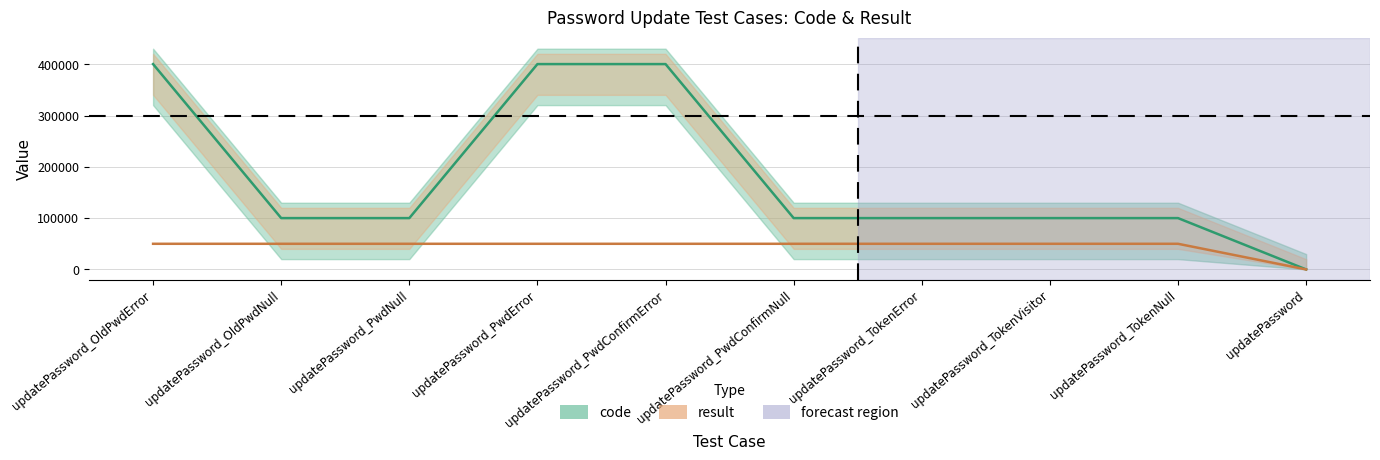

Reading left to right, transcribe all the data shown in this chart.

code: 400504	100102	100102	400506	400502	100102	100105	100103	100105	0
result: 50000	50000	50000	50000	50000	50000	50000	50000	50000	0